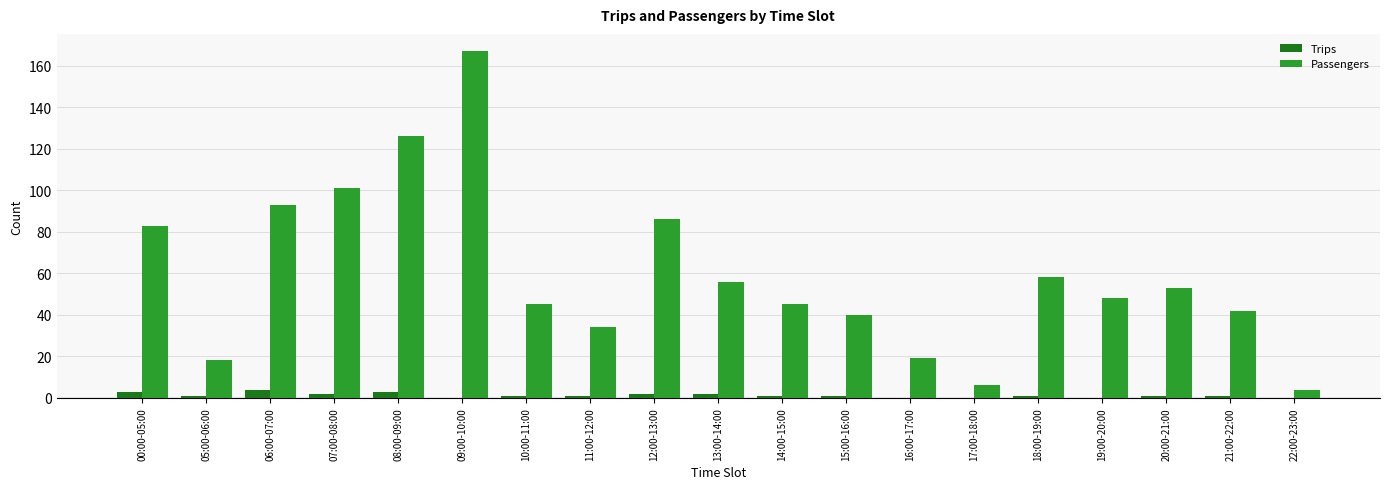

How many distinct data groups are displayed?

2